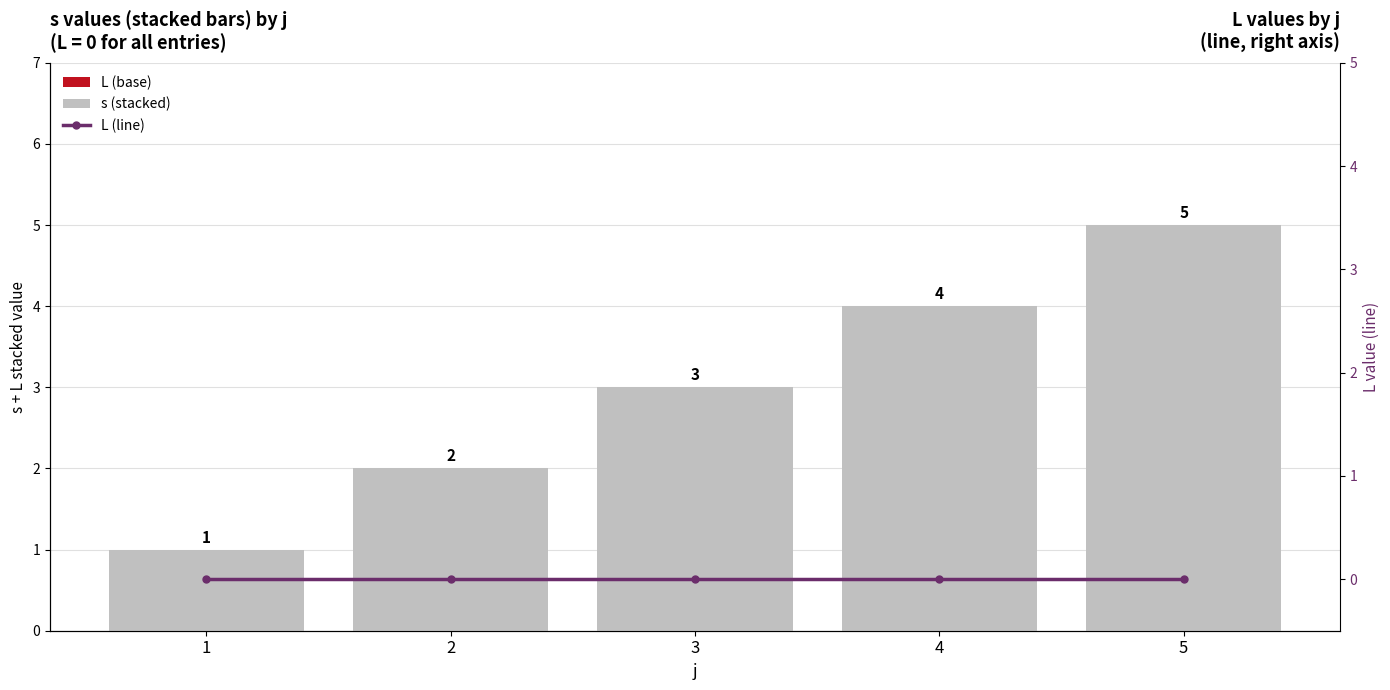

Reading left to right, what are all the values shown in this chart?

L (base): 1=0	2=0	3=0	4=0	5=0
s (stacked): 1=1	2=2	3=3	4=4	5=5
L (line): 1=0	2=0	3=0	4=0	5=0